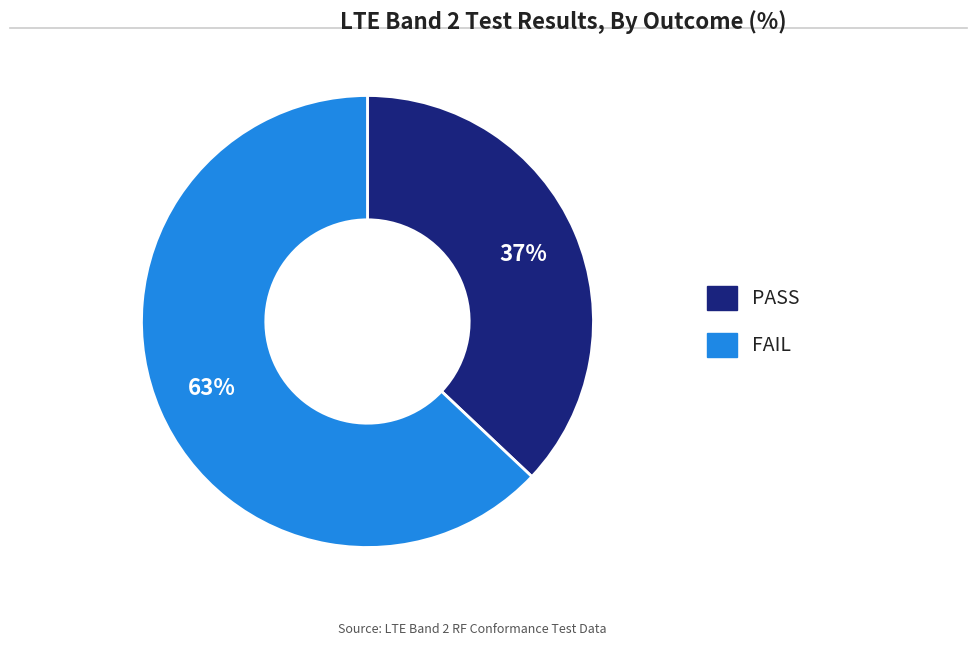

Approximately how many times larger is the value at PASS compared to FAIL?

0.6